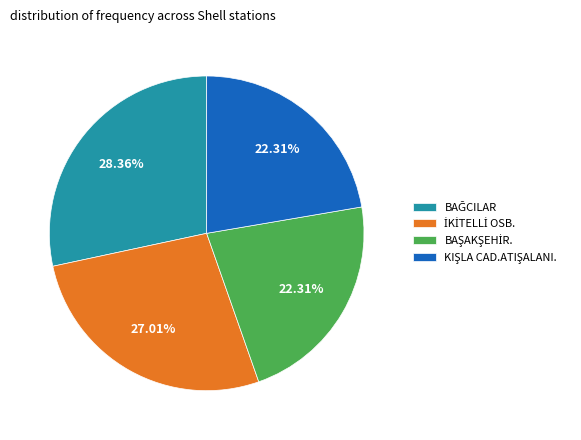

Does any single category account for the majority?

No